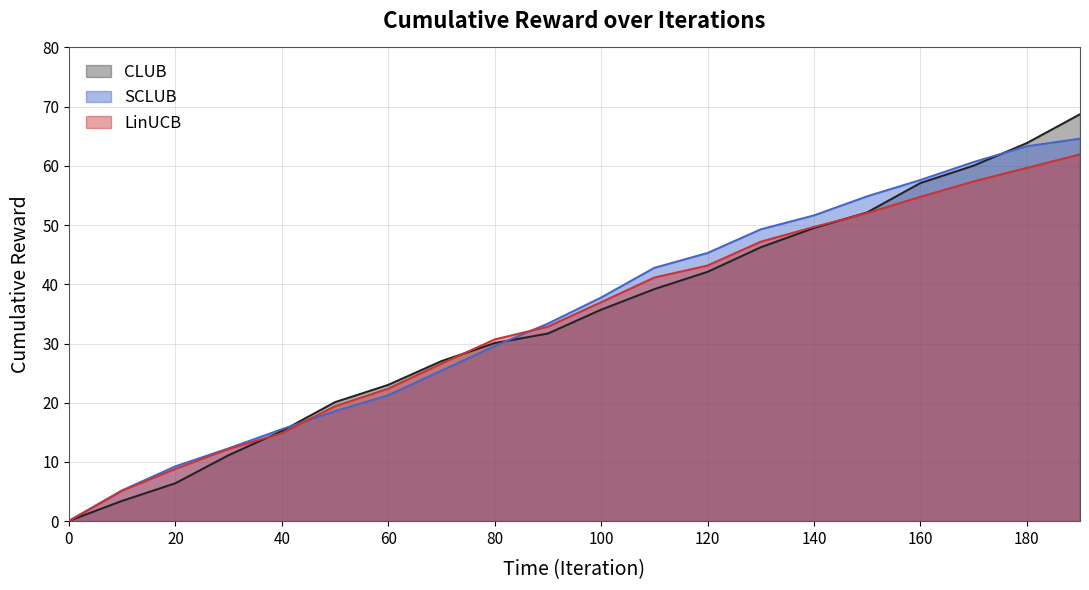

The LinUCB series shows 22.4 at 60. True or false?

True